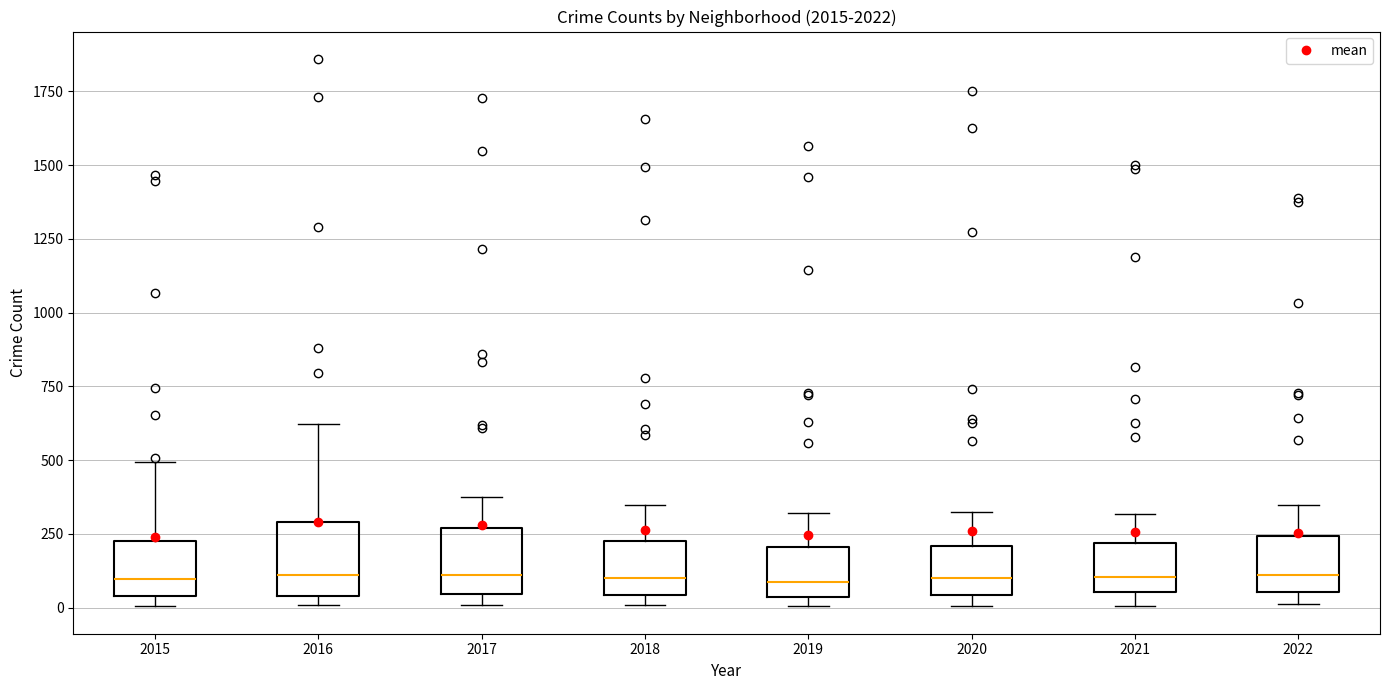

Reading left to right, transcribe this box plot: for each box, give where its median line is, the range the box spans, and where its two whiskers end, as read against the y-axis. The values are not printed on the chart, so give them approximately, as read against the axis.

2015: median 100, box 50 to 200, whiskers 0 to 500
2016: median 100, box 50 to 300, whiskers 0 to 600
2017: median 100, box 50 to 250, whiskers 0 to 350
2018: median 100, box 50 to 250, whiskers 0 to 350
2019: median 100, box 50 to 200, whiskers 0 to 300
2020: median 100, box 50 to 200, whiskers 0 to 300
2021: median 100, box 50 to 200, whiskers 0 to 300
2022: median 100, box 50 to 250, whiskers 0 to 350